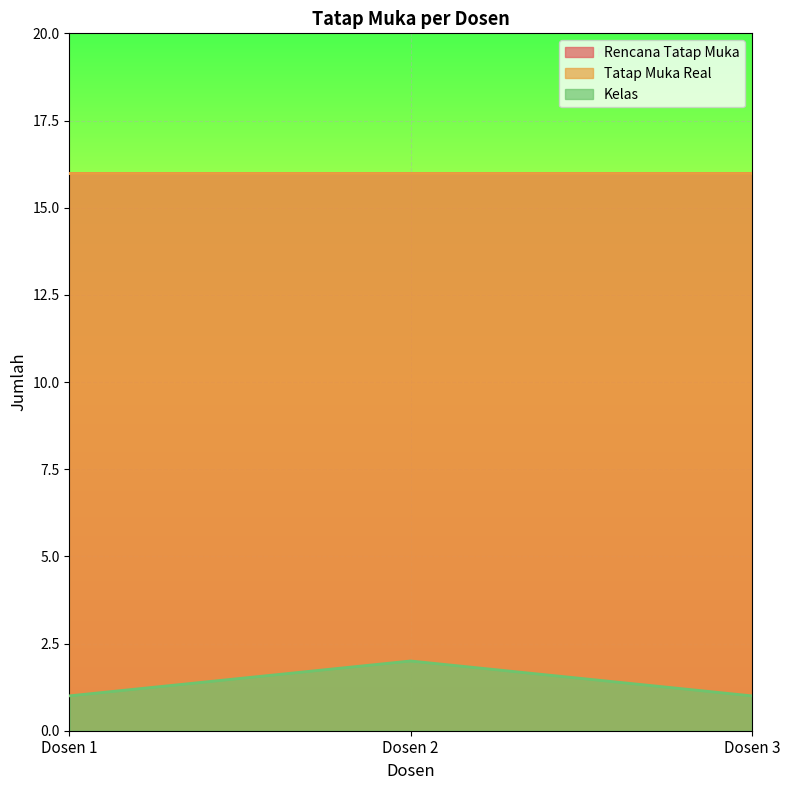

The Kelas series shows 0 at Dosen 3. True or false?

False